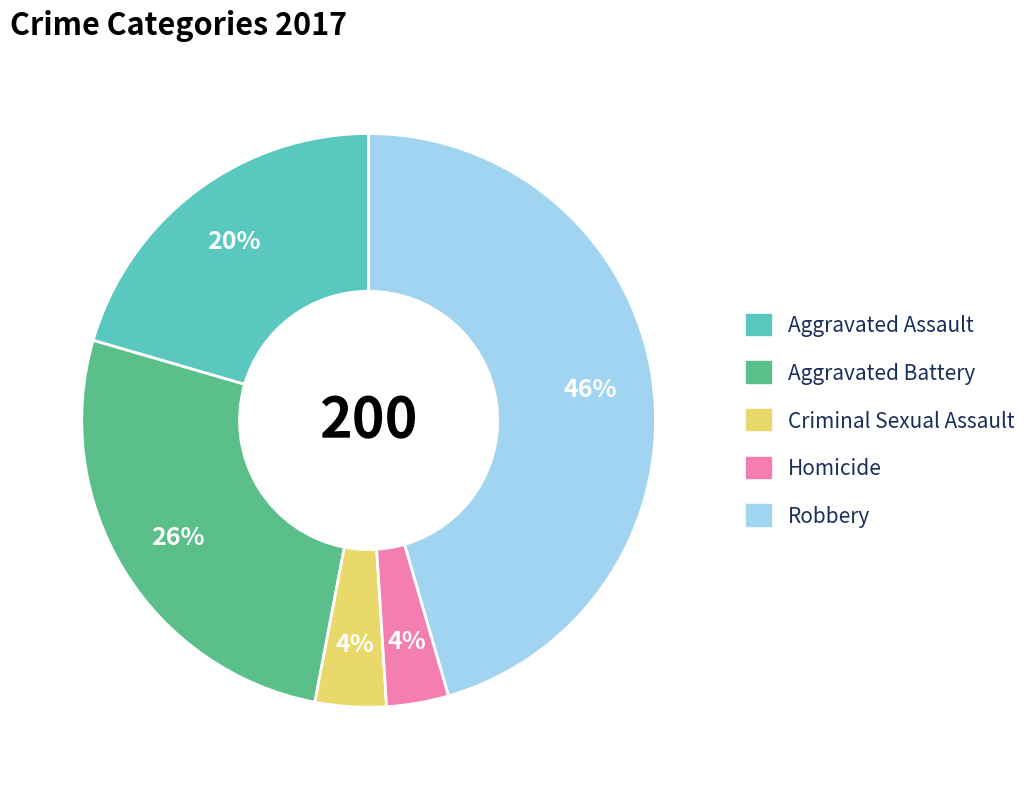

To the nearest percent, what percentage of the pie is Aggravated Battery?

26%